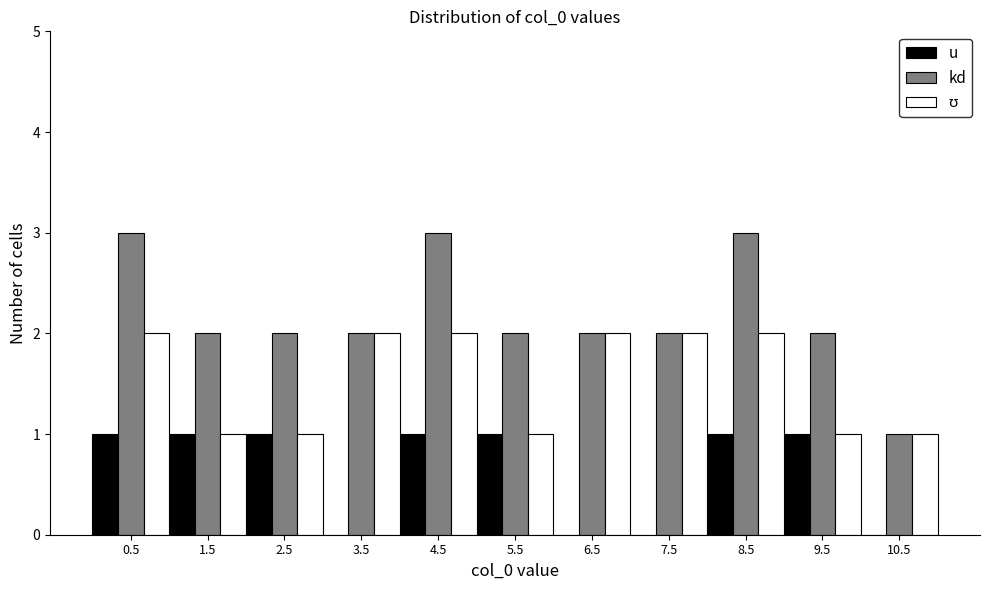

Reading left to right, list every range on the x-axis with the height of the bar of each series over it. The values are not printed on the chart, so give them approximately, as read against the axis.

0 to 1: u=1	kd=3	ʊ=2
1 to 2: u=1	kd=2	ʊ=1
2 to 3: u=1	kd=2	ʊ=1
3 to 4: u=0	kd=2	ʊ=2
4 to 5: u=1	kd=3	ʊ=2
5 to 6: u=1	kd=2	ʊ=1
6 to 7: u=0	kd=2	ʊ=2
7 to 8: u=0	kd=2	ʊ=2
8 to 9: u=1	kd=3	ʊ=2
9 to 10: u=1	kd=2	ʊ=1
10 to 11: u=0	kd=1	ʊ=1